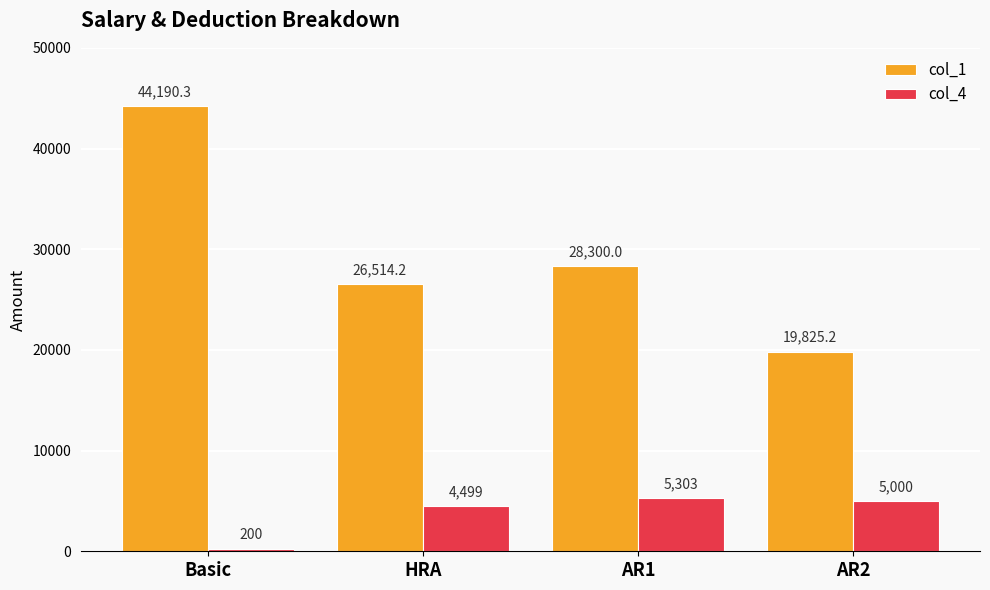

What is the total value across all series at Basic?

44390.3